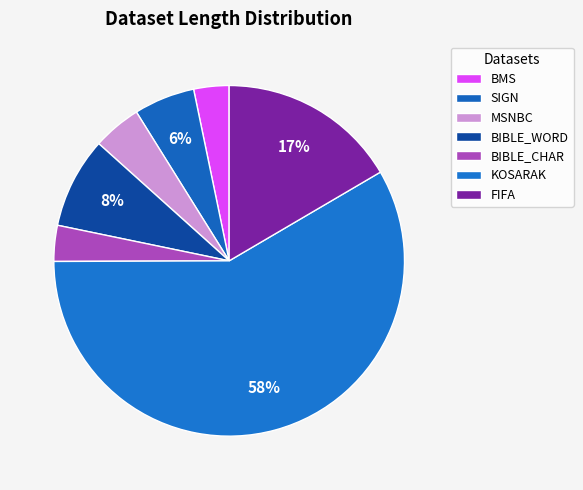

To the nearest percent, what is the difference between the FIFA and BMS slice percentages?

13%